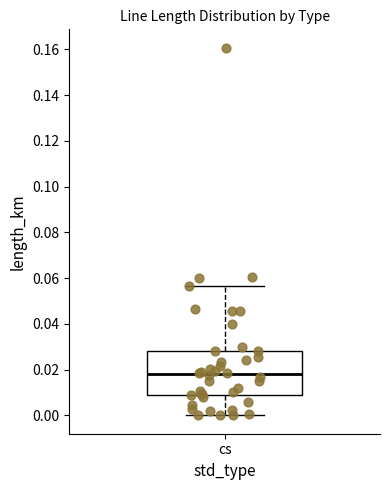

Read this box plot against the y-axis: the position of the median line, the range covered by the box, and the ends of both whiskers. The values are not printed on the chart, so give them approximately, as read against the axis.

median 0.018, box 0.008 to 0.028, whiskers 0.000 to 0.056